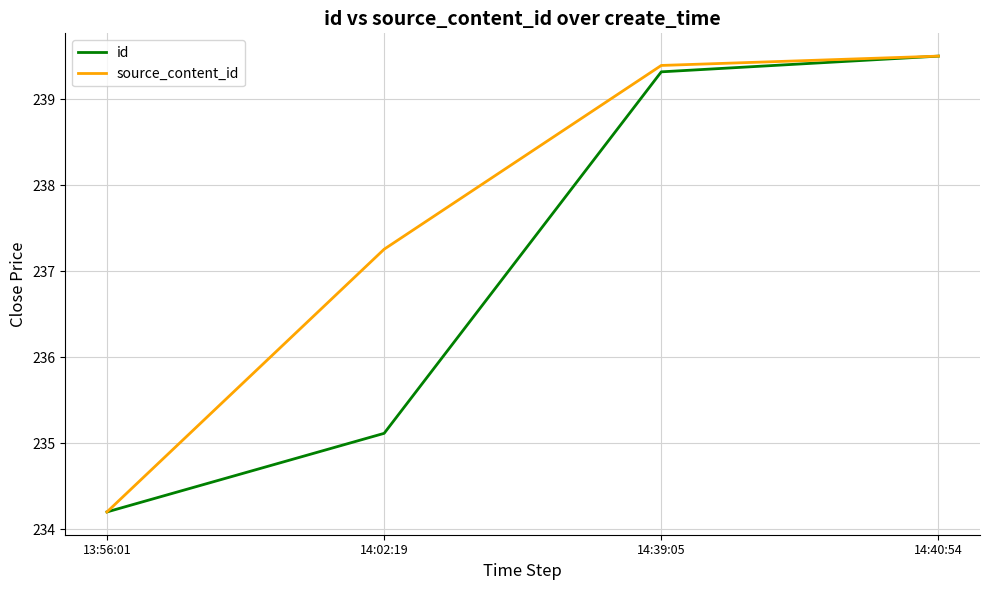

Is the value of id at 14:39:05 greater than the value of source_content_id at 14:02:19?

Yes